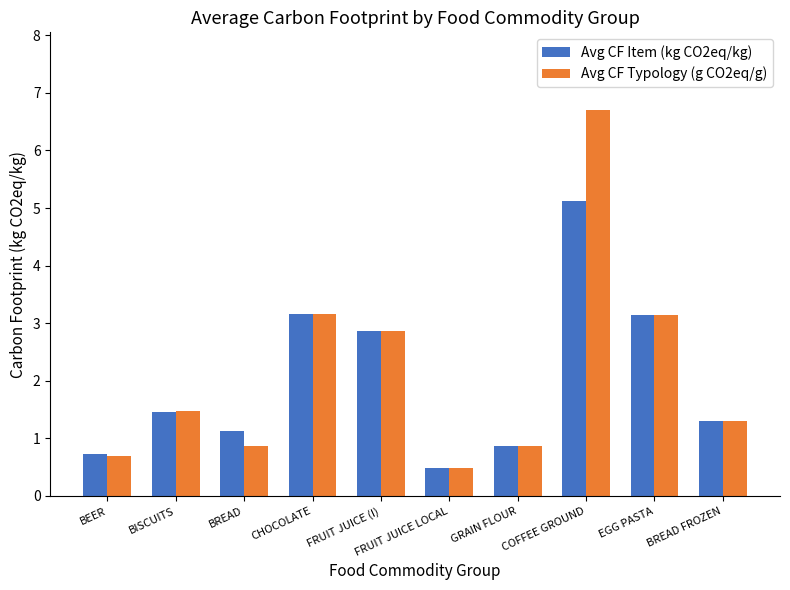

Between BEER and FRUIT JUICE (I), which series saw the biggest shift?

Avg CF Typology (g CO2eq/g)